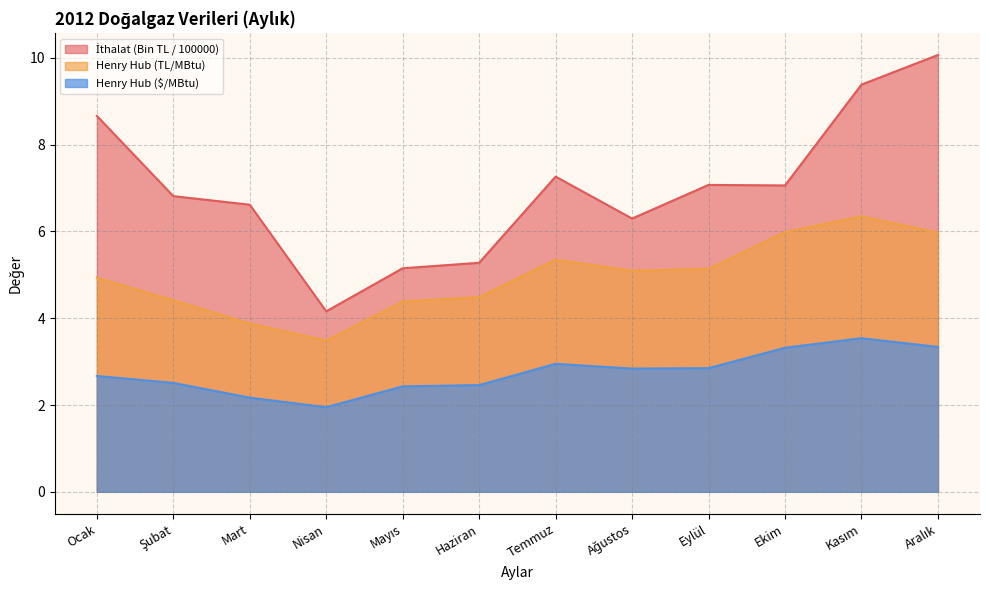

Which series has the largest range (max minus min)?

İthalat (Bin TL / 100000)